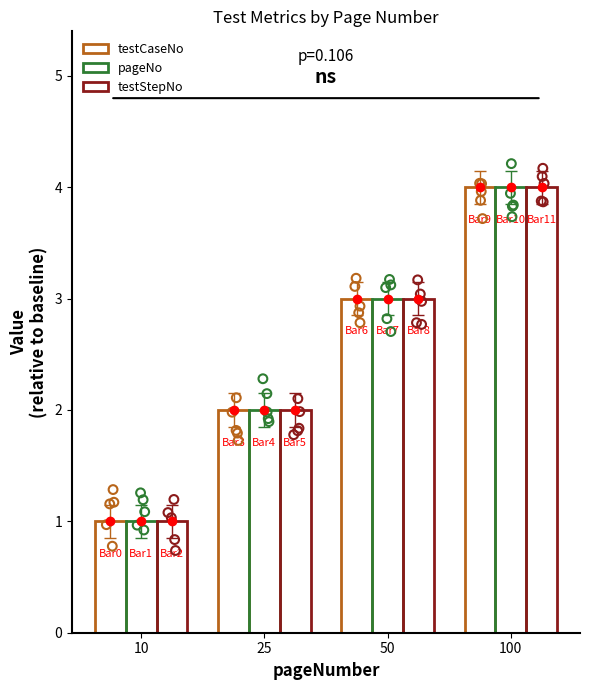

At which category is the sum across all series the highest?

100